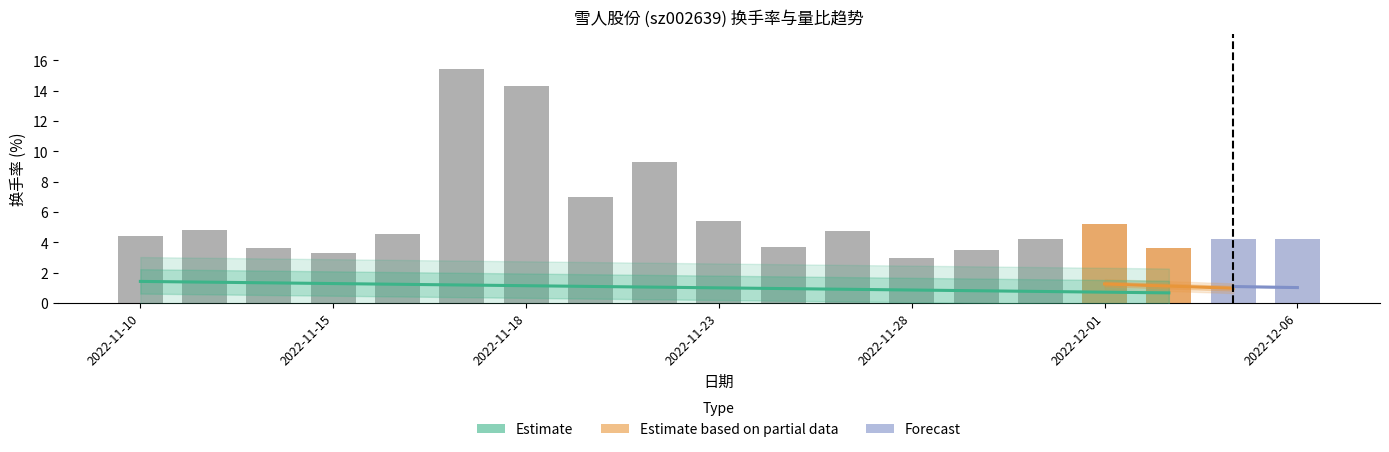

The value of 量比 at 2022-11-11 is 1.0. True or false?

True